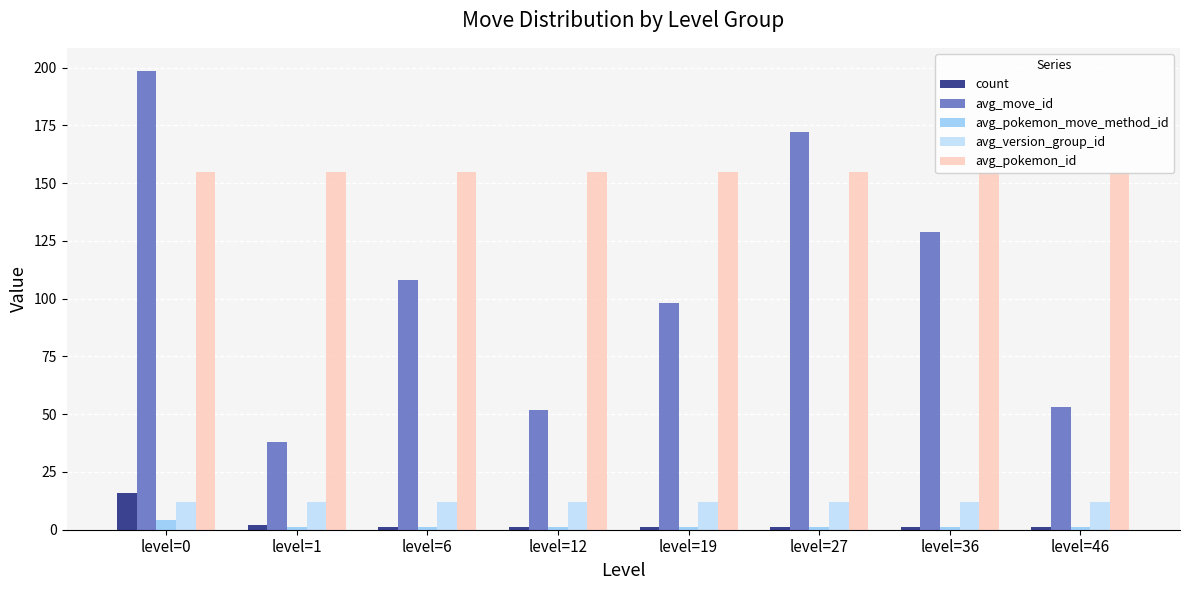

What is the total value across all series at level=36?

298.0